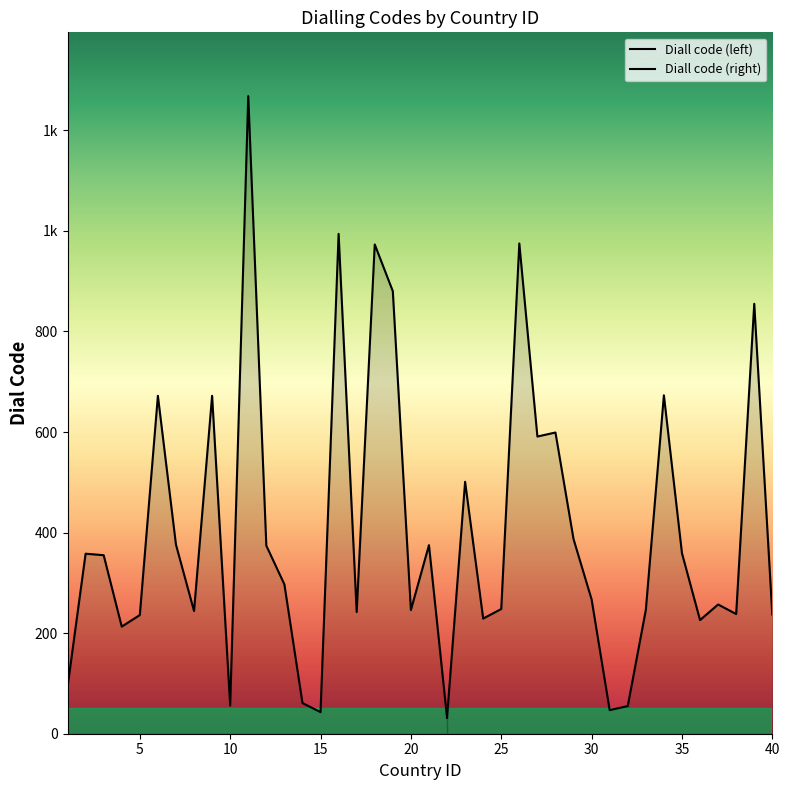

Which has a higher value, 18 or 5?

18